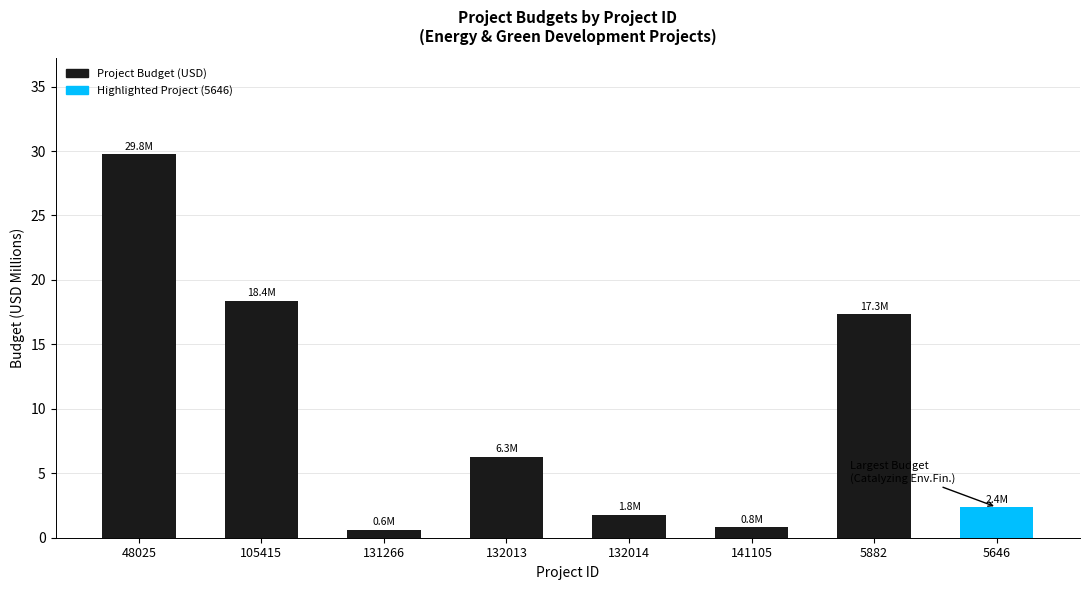

How many values are below 6?

4